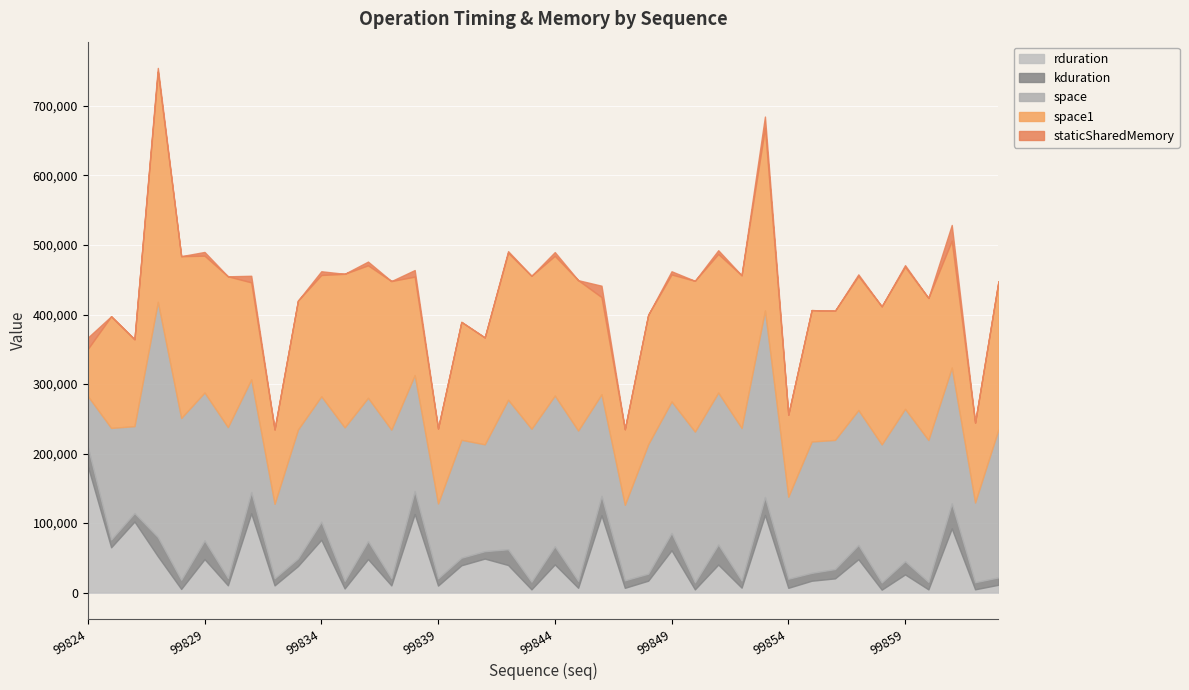

True or false: staticSharedMemory and rduration cross at least once.

False